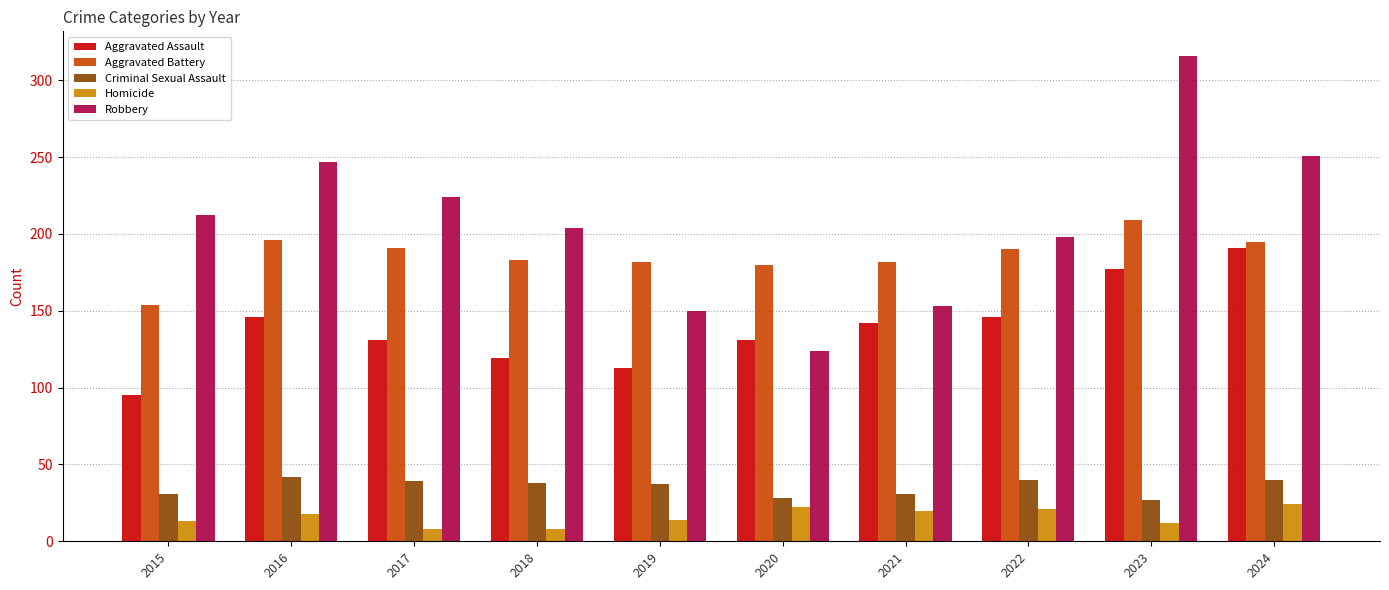

How many distinct data groups are displayed?

5